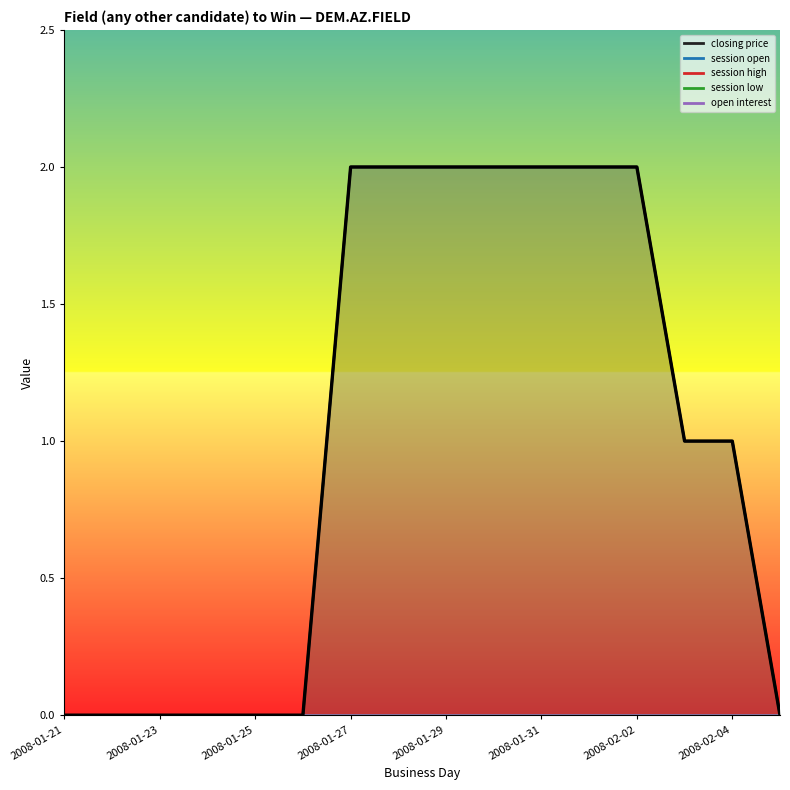

Reading left to right, list all the values displayed in this chart.

closing price: 0	0	0	0	0	0	2	2	2	2	2	2	2	1	1	0
session open: 0	0	0	0	0	0	0	0	0	0	0	0	0	0	0	0
session high: 0	0	0	0	0	0	0	0	0	0	0	0	0	0	0	0
session low: 0	0	0	0	0	0	0	0	0	0	0	0	0	0	0	0
open interest: 0	0	0	0	0	0	0	0	0	0	0	0	0	0	0	0